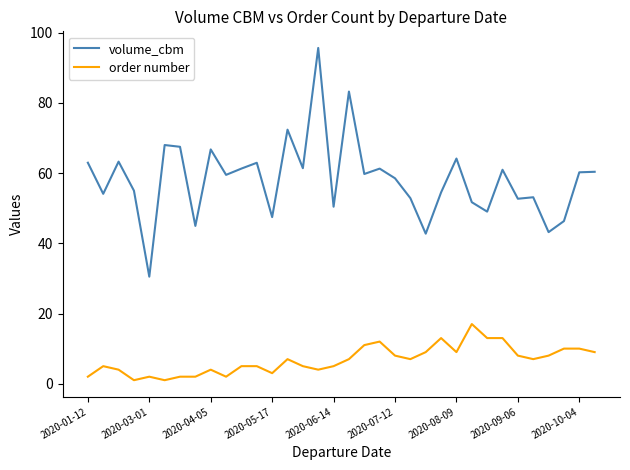

How many lines are shown in the chart?

2